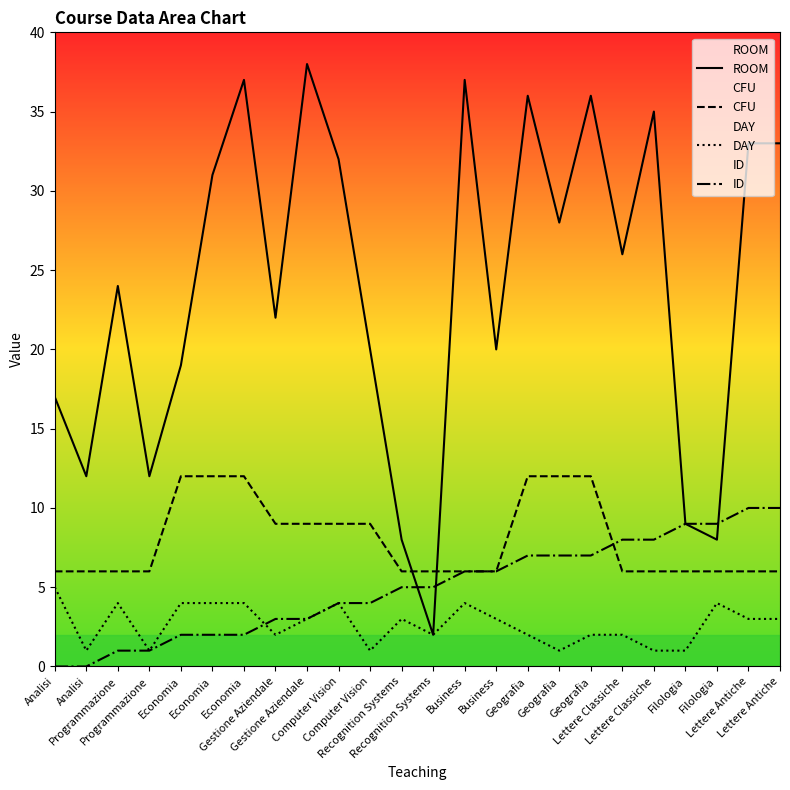

Does the chart have visible grid lines?

No